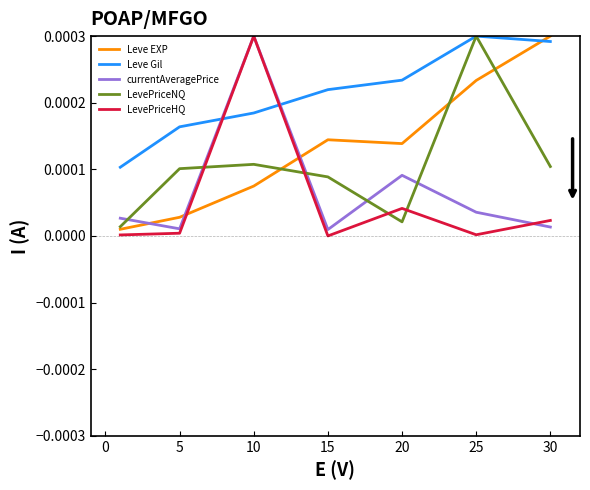

Which series has the largest total across all categories?

Leve Gil